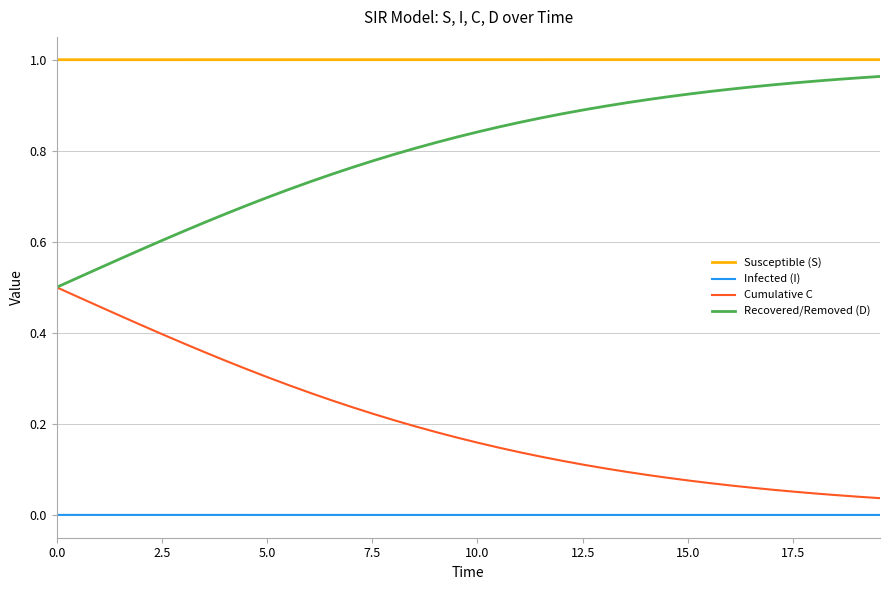

Rank the series by their average value, from lowest to highest.

Infected (I), Cumulative C, Recovered/Removed (D), Susceptible (S)